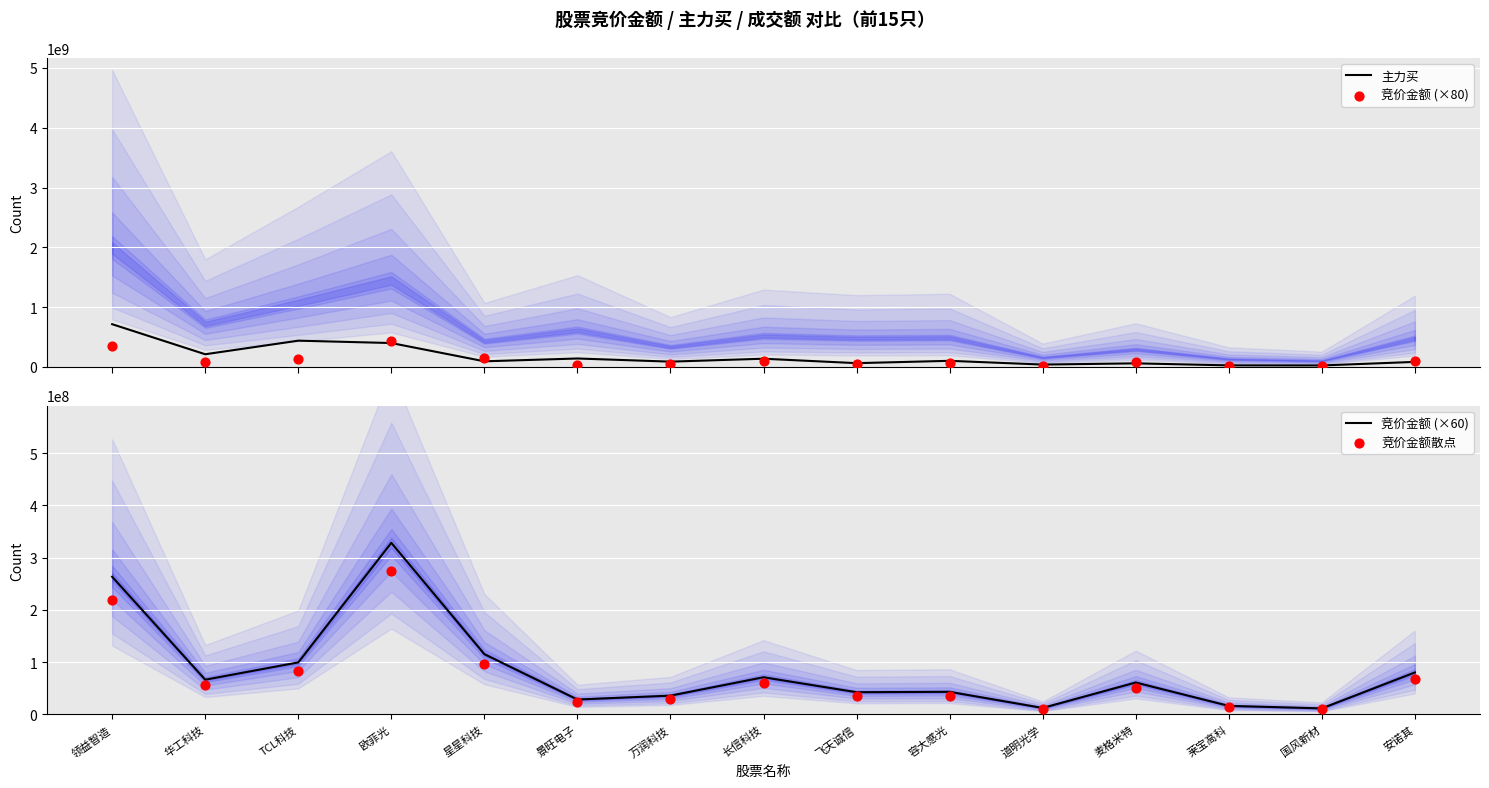

What are all the series names shown in the legend?

主力买, 竞价金额 (×80), 竞价金额 (×60), 竞价金额散点